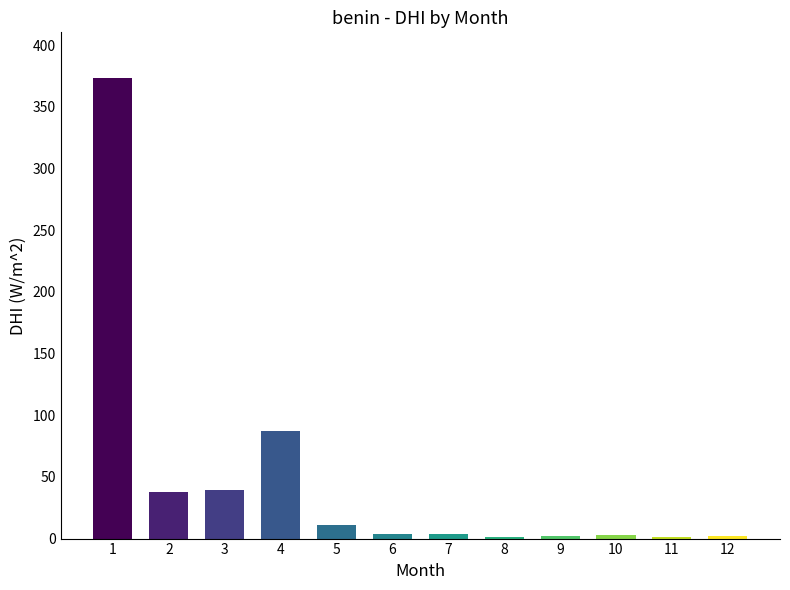

Are the bars horizontal?

No